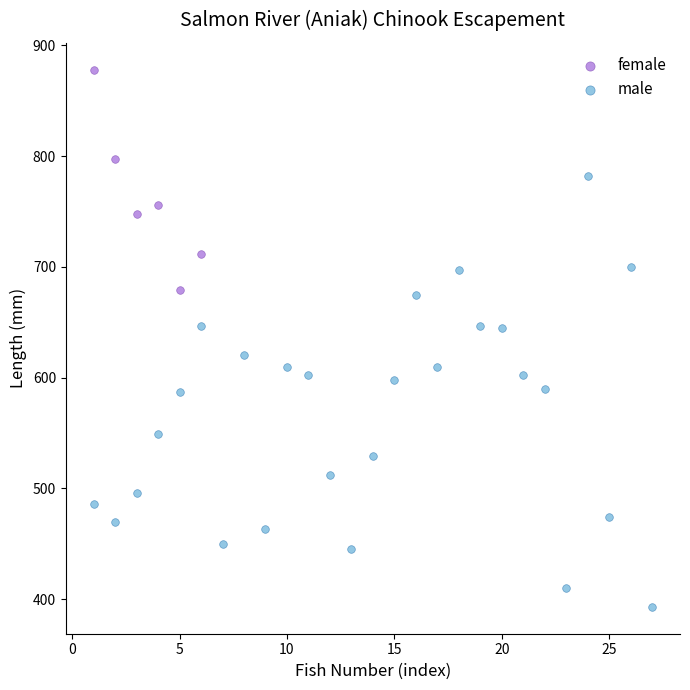

Which series reaches the maximum Y coordinate?

female